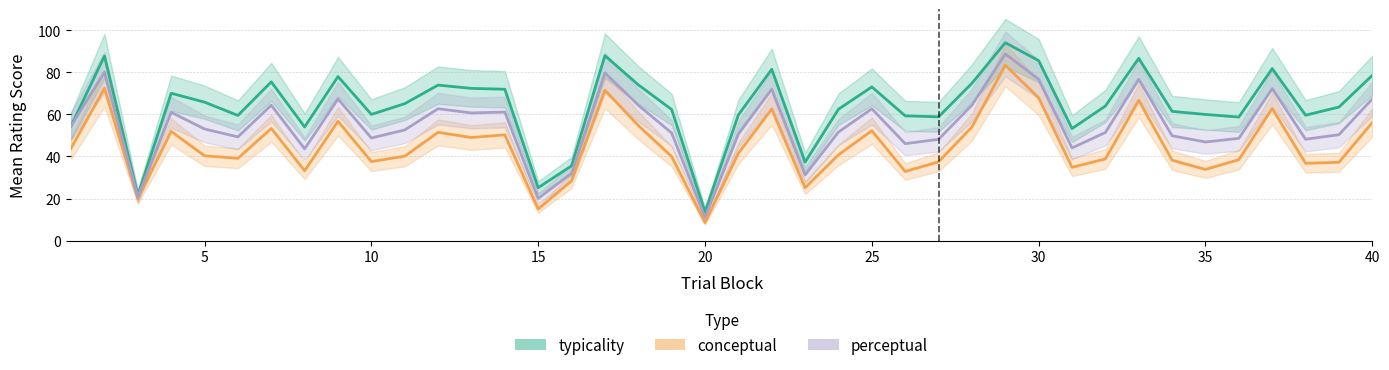

True or false: perceptual and conceptual intersect in this chart.

False